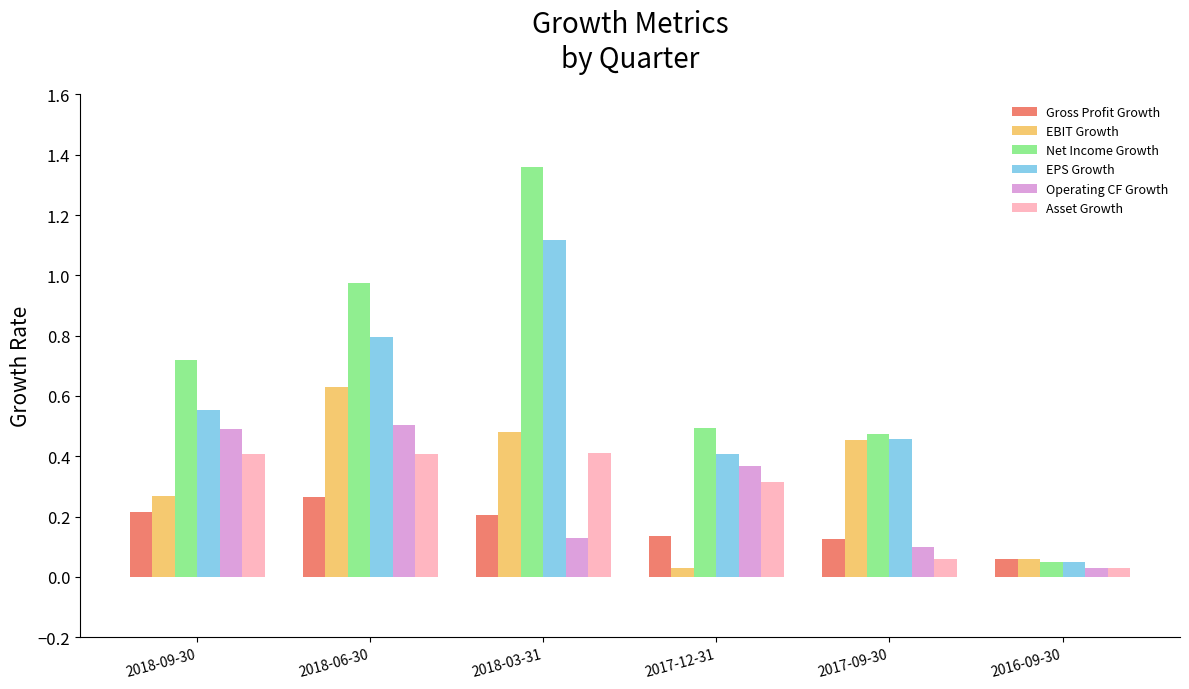

Which series changed the most between 2018-09-30 and 2018-06-30?

EBIT Growth